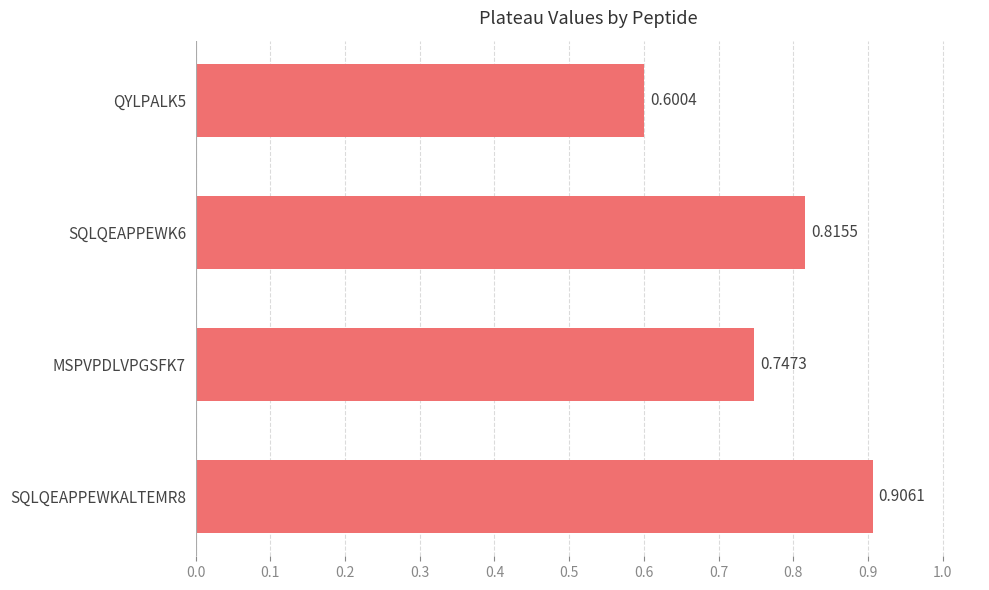

Rank the categories by value from lowest to highest.

QYLPALK5, MSPVPDLVPGSFK7, SQLQEAPPEWK6, SQLQEAPPEWKALTEMR8